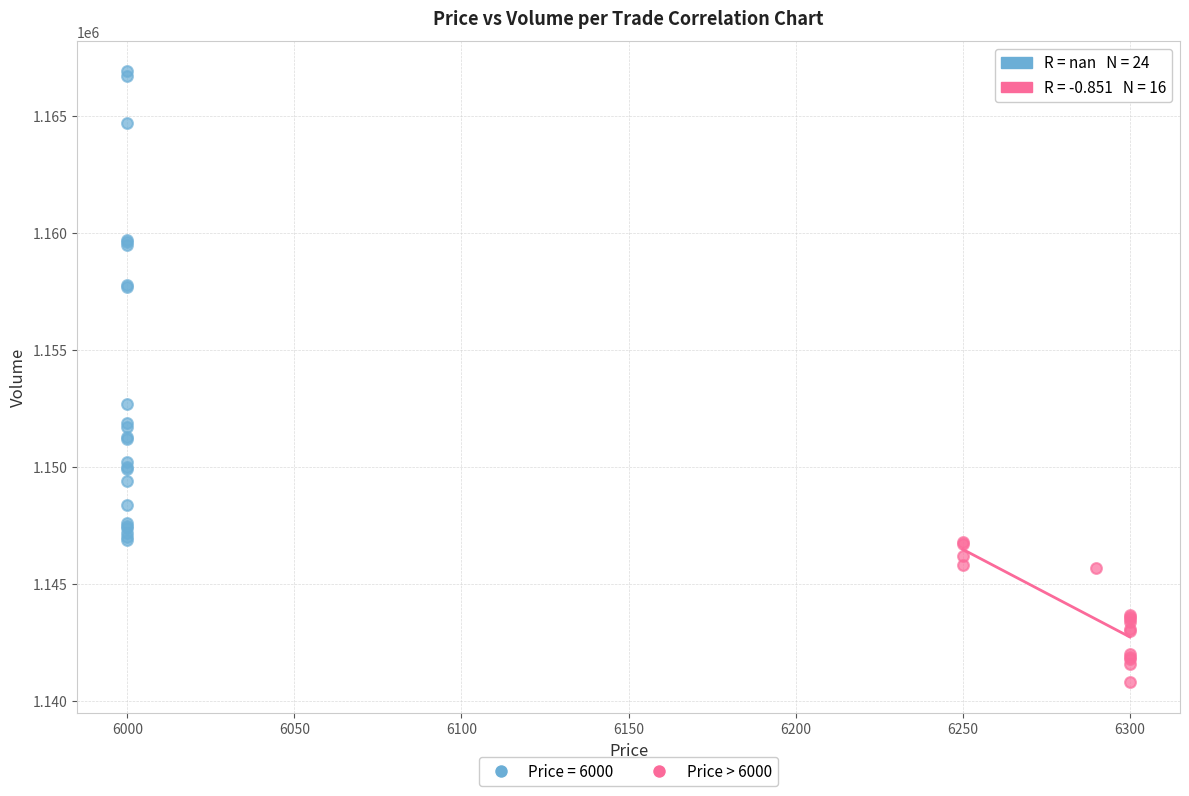

Which series reaches the minimum Y coordinate?

Price > 6000